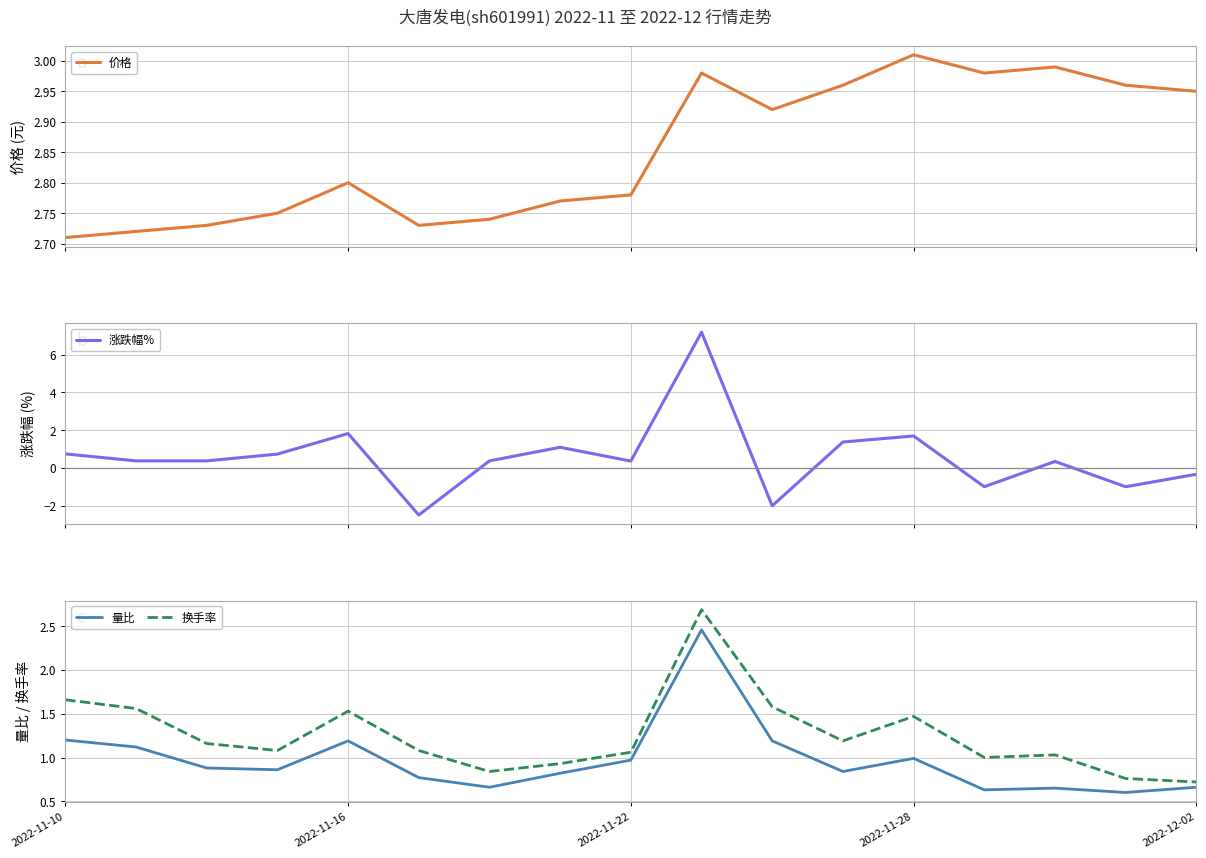

Which series has the largest total across all categories?

价格